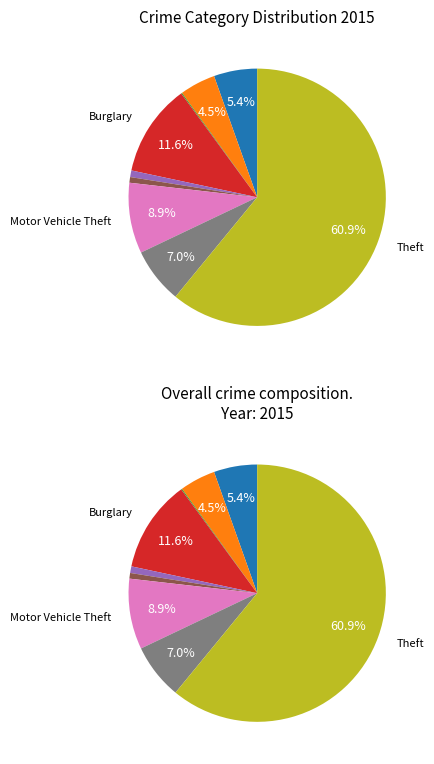

How many slices are in this pie chart?

9